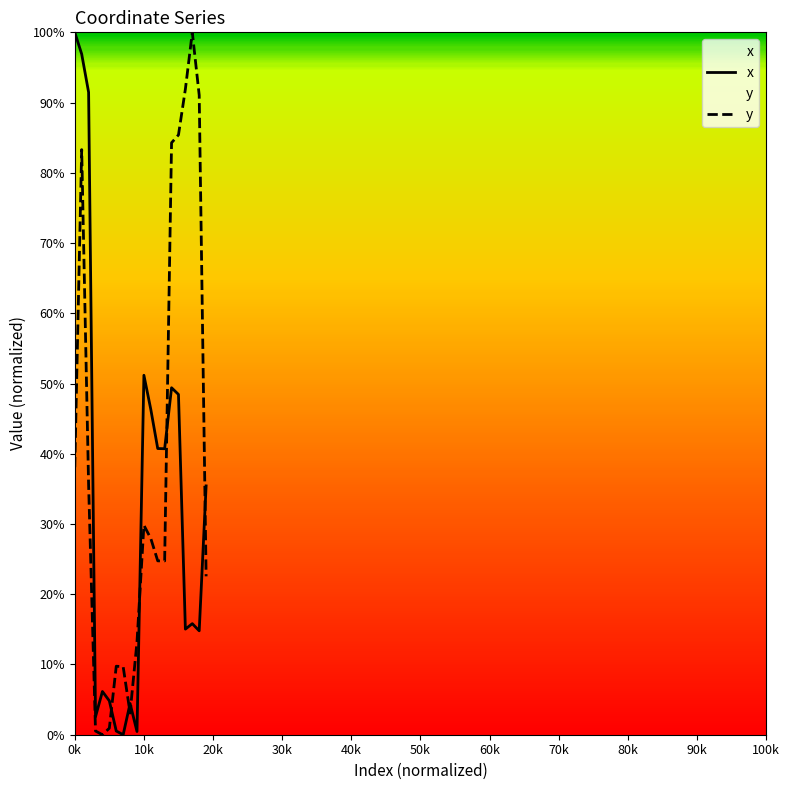

Where is x nearest to the value 50?

14